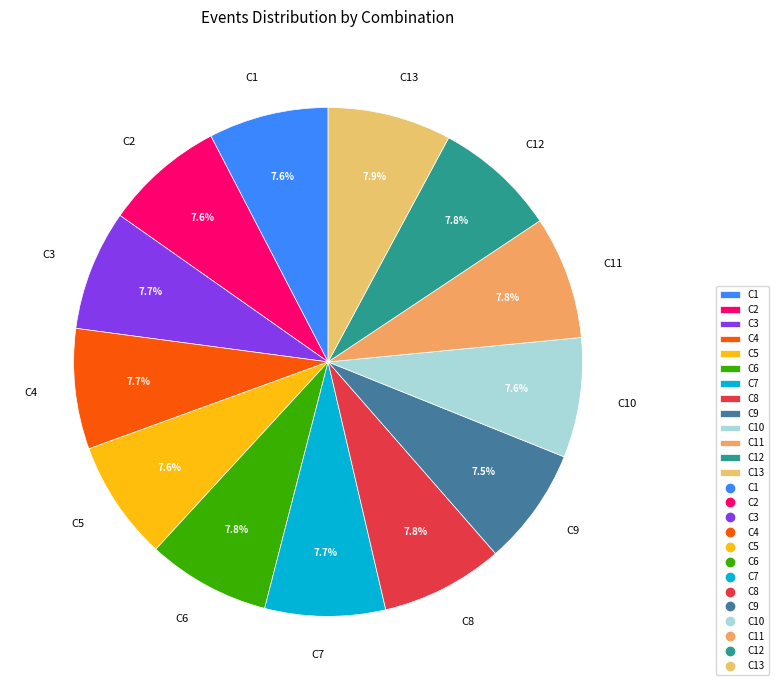

To the nearest percent, what is the average slice percentage?

8%